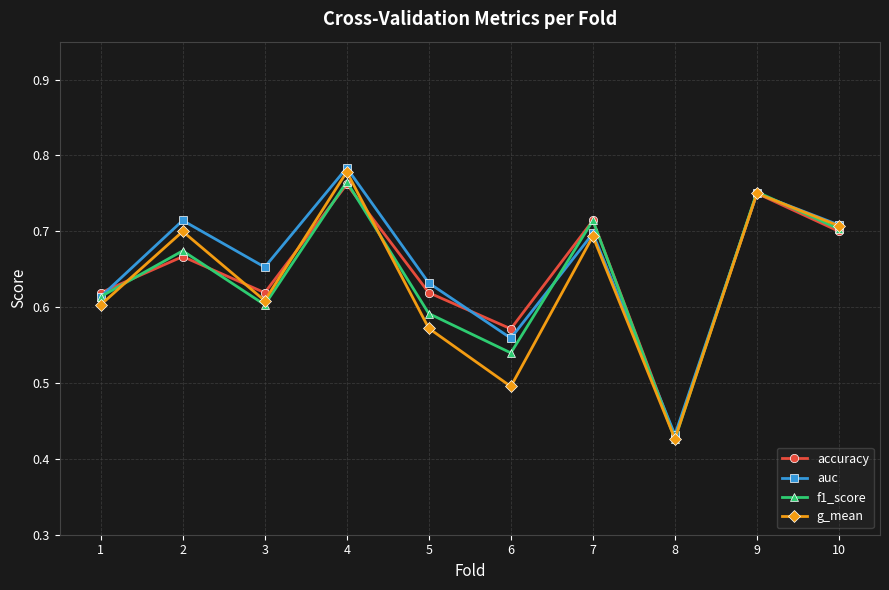

Is the value of accuracy at 7 greater than the value of auc at 8?

Yes